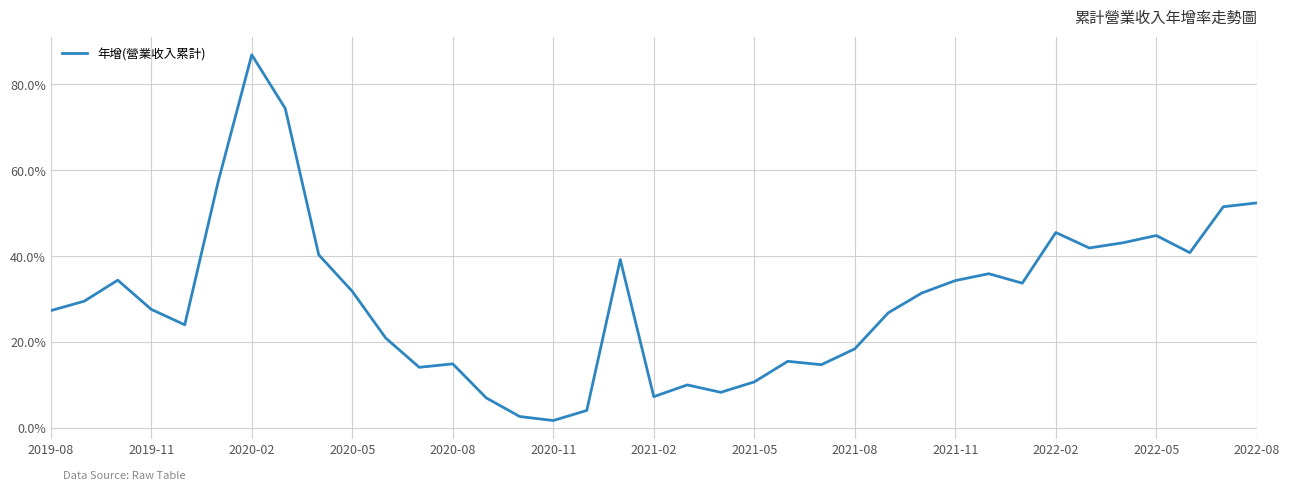

What is the greatest value displayed?

86.9